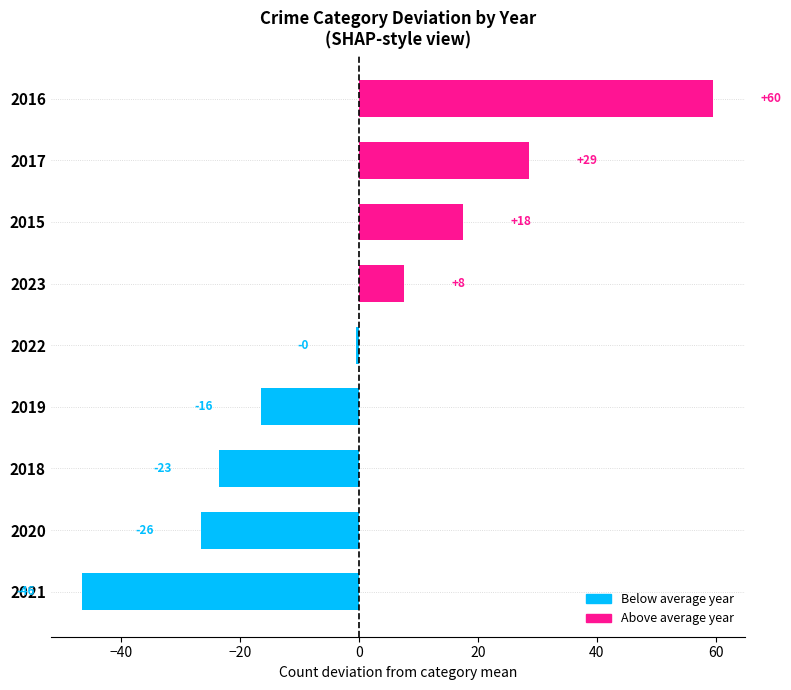

Does the chart contain any negative values?

Yes